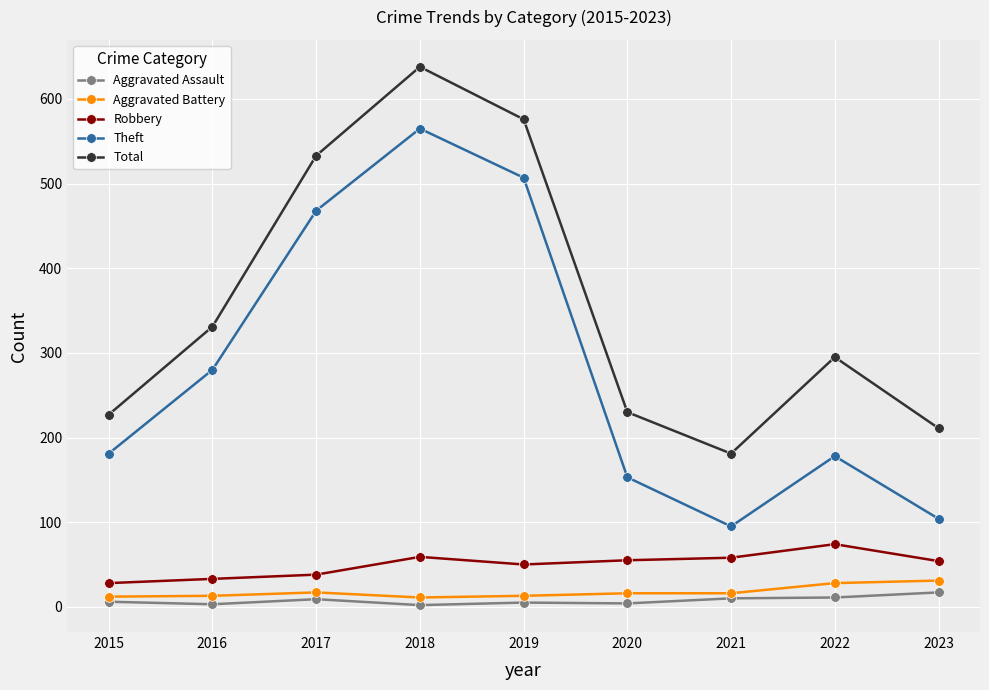

True or false: Aggravated Battery has a value of 28 at 2022.

True